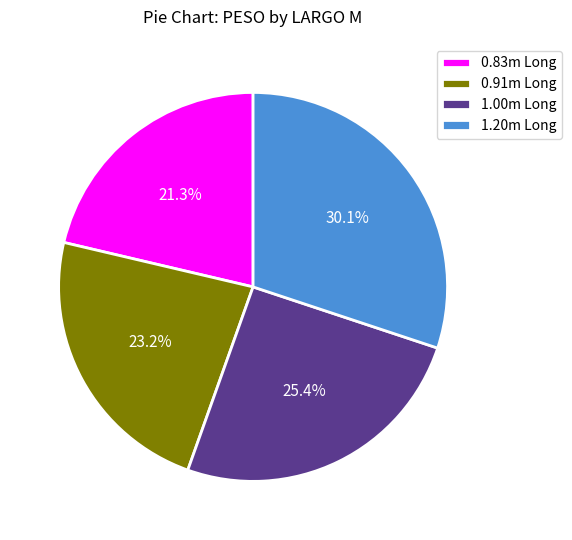

To the nearest percent, what is the average slice percentage?

25%